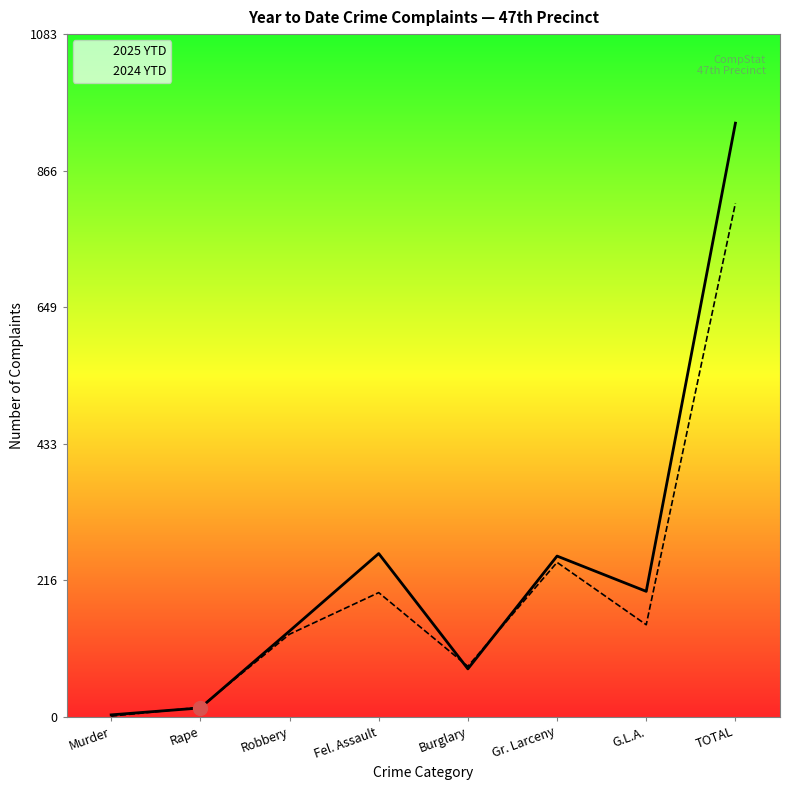

At which category does 2024 YTD reach its first local valley?

Burglary